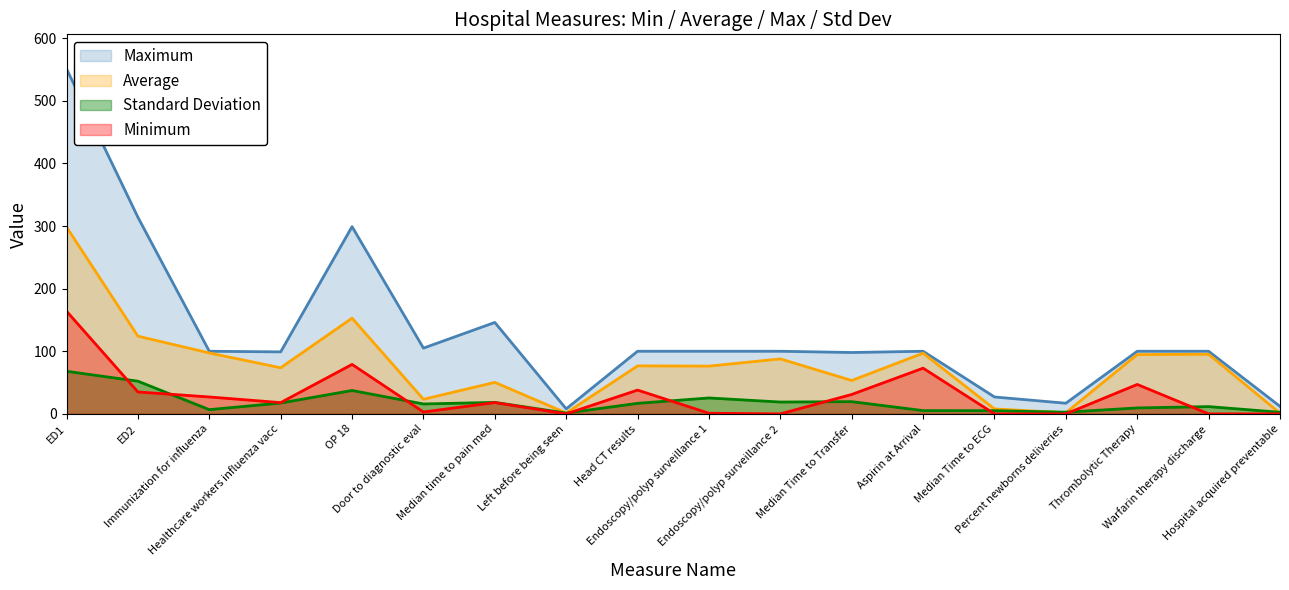

List the series in order of their peak value, highest first.

Maximum, Average, Minimum, Standard Deviation